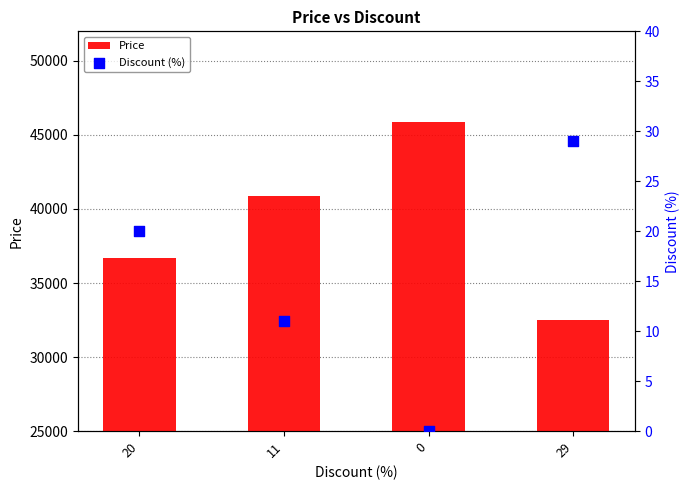

What are all the series names shown in the legend?

Price, Discount (%)